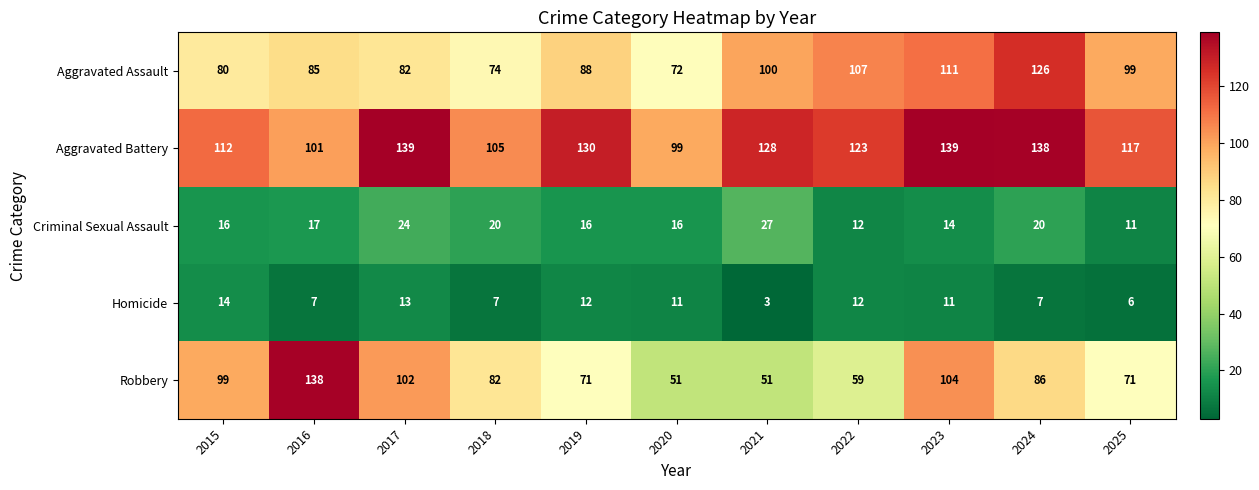

Which category has the highest value in the Criminal Sexual Assault series?

2021